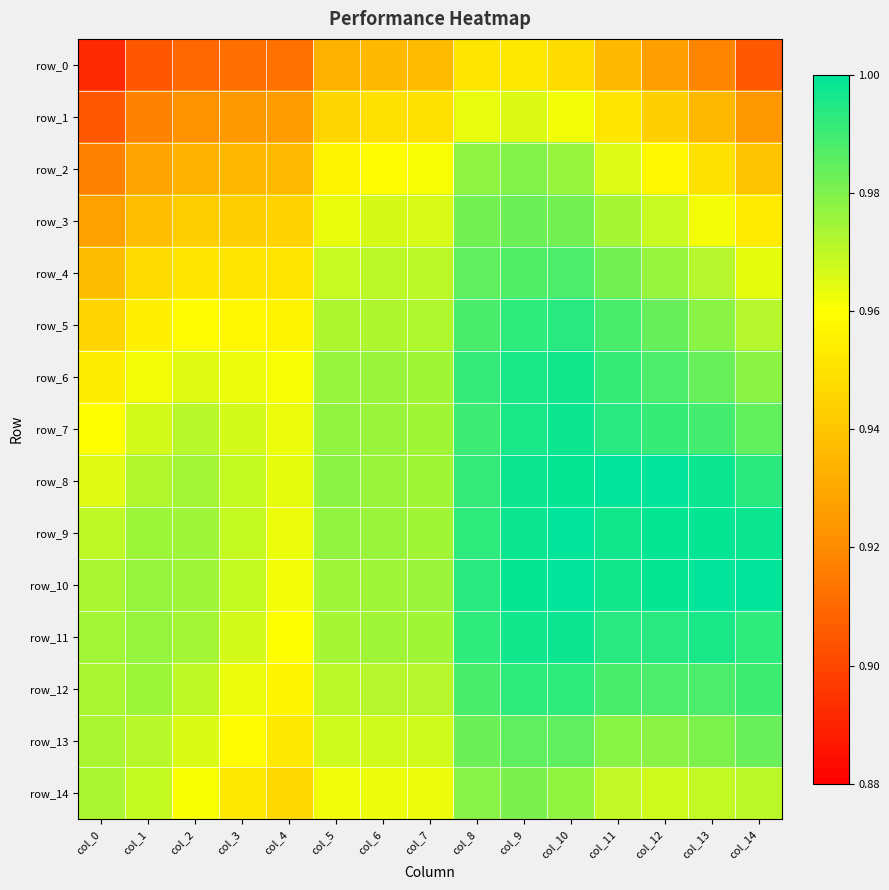

Which series has the largest total across all categories?

row_10